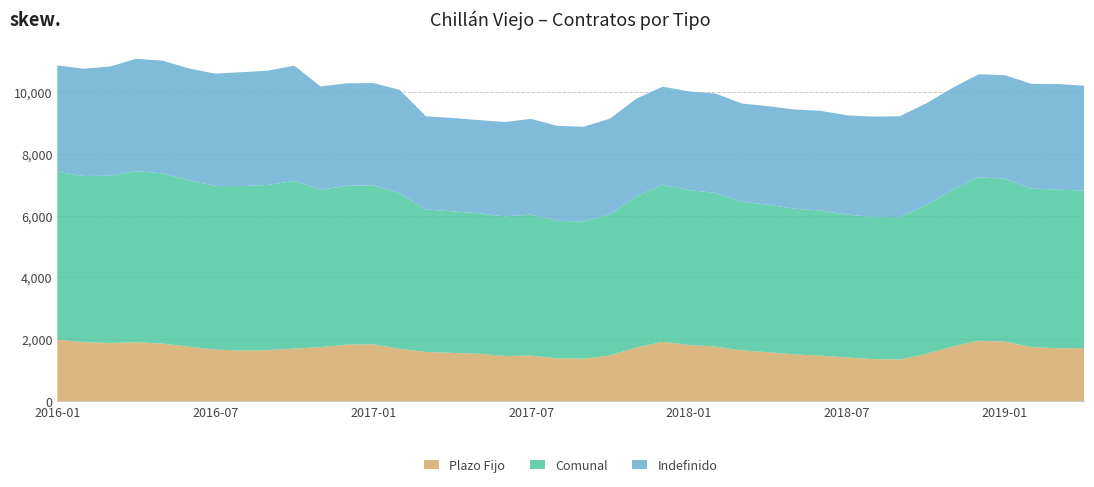

Reading left to right, transcribe all the data shown in this chart.

Plazo Fijo: 1987	1905	1878	1901	1859	1758	1665	1633	1647	1696	1744	1827	1836	1690	1589	1559	1530	1458	1468	1382	1370	1477	1733	1914	1813	1762	1638	1580	1509	1469	1409	1357	1344	1522	1763	1952	1923	1742	1709	1711
Comunal: 5430	5376	5411	5537	5506	5380	5297	5320	5345	5426	5090	5140	5144	5035	4606	4580	4545	4514	4565	4450	4438	4570	4894	5085	5009	4975	4814	4770	4717	4695	4622	4601	4607	4814	5065	5287	5271	5131	5128	5101
Indefinido: 3443	3471	3533	3636	3647	3622	3632	3687	3698	3730	3346	3313	3308	3345	3017	3021	3015	3056	3097	3068	3068	3093	3161	3171	3196	3213	3176	3190	3208	3226	3213	3244	3263	3292	3302	3335	3348	3389	3419	3390